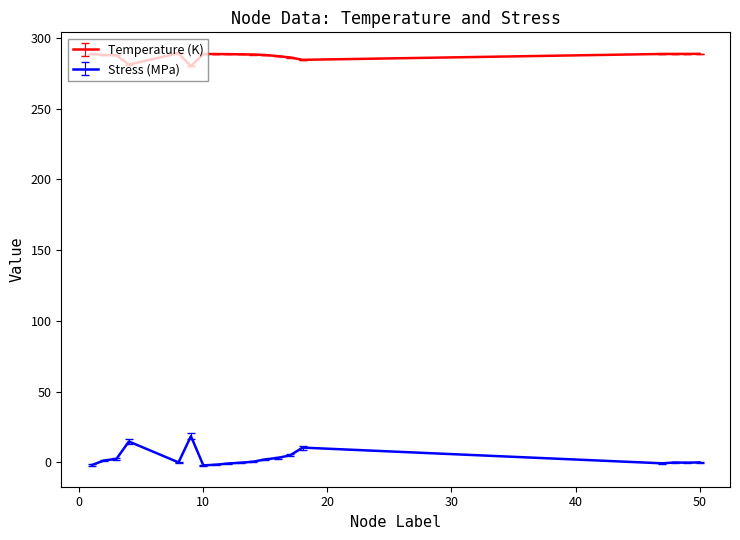

Which series has the largest total across all categories?

Temperature (K)